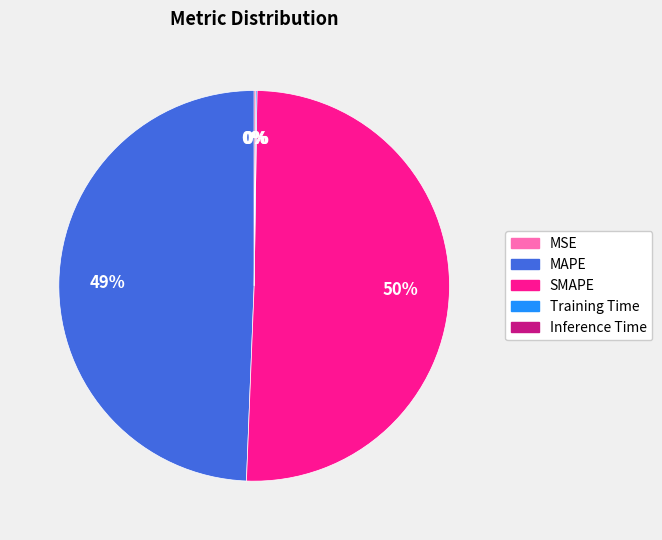

Combined, do SMAPE and MAPE account for over 50%?

Yes